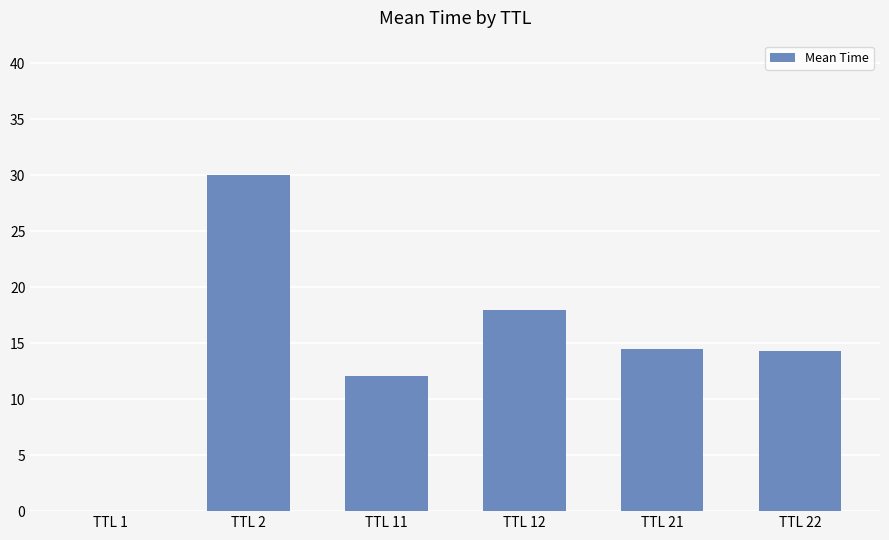

Between TTL 11 and TTL 1, which is larger?

TTL 11